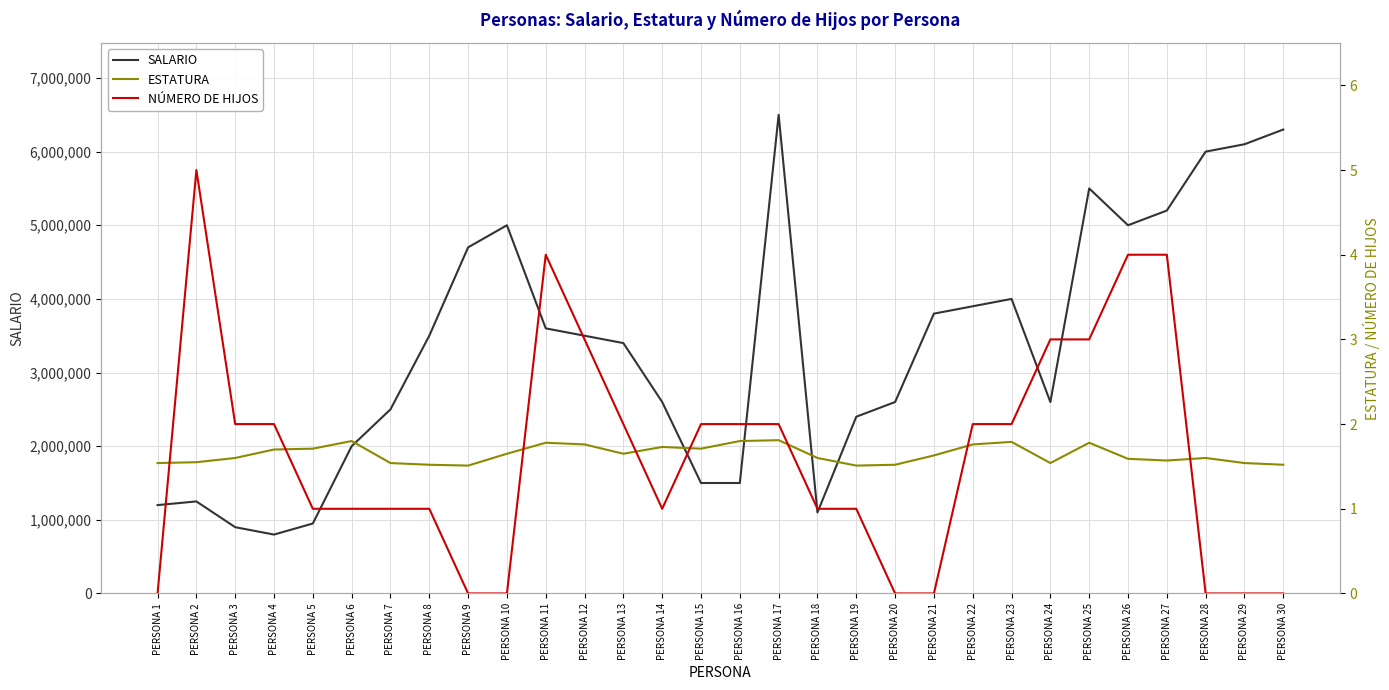

At which label is SALARIO closest to 3650000?

PERSONA 11